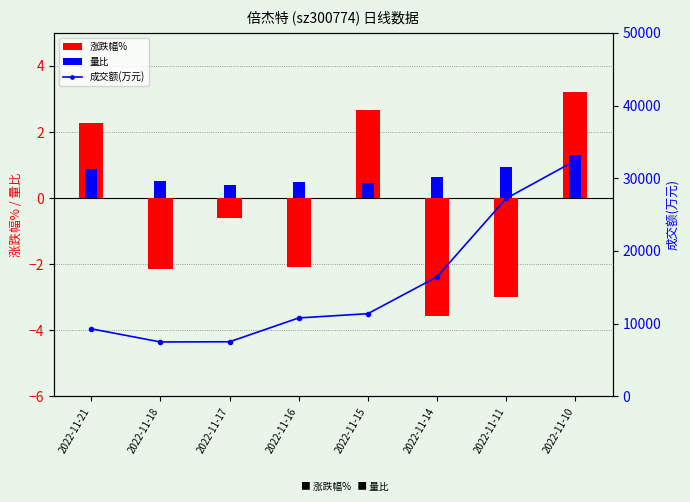

List the series in order of their peak value, lowest first.

量比, 涨跌幅%, 成交额(万元)